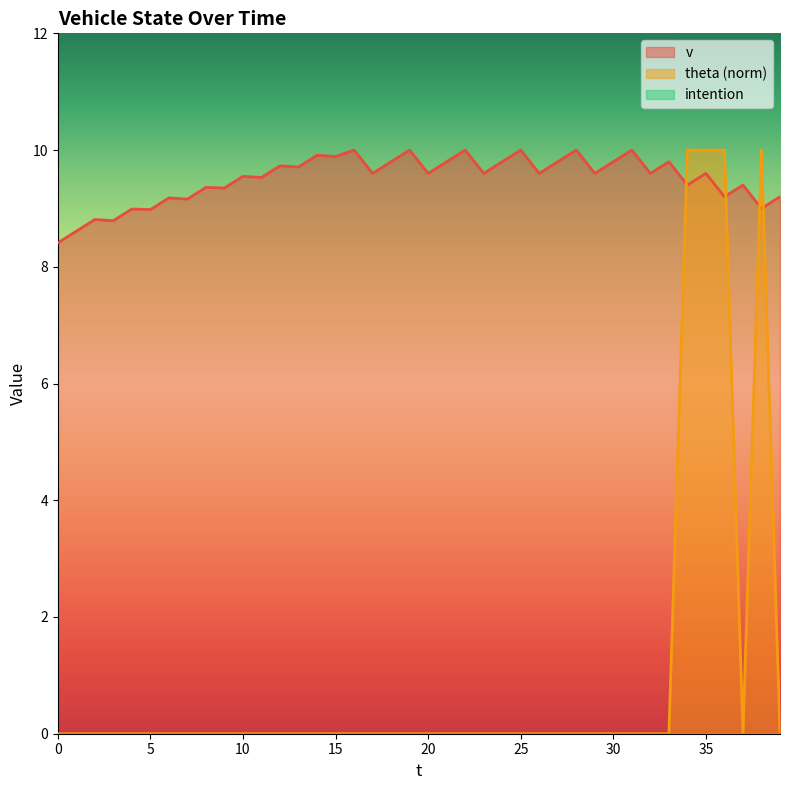

At 21, list the series in order from largest to smallest.

v, theta